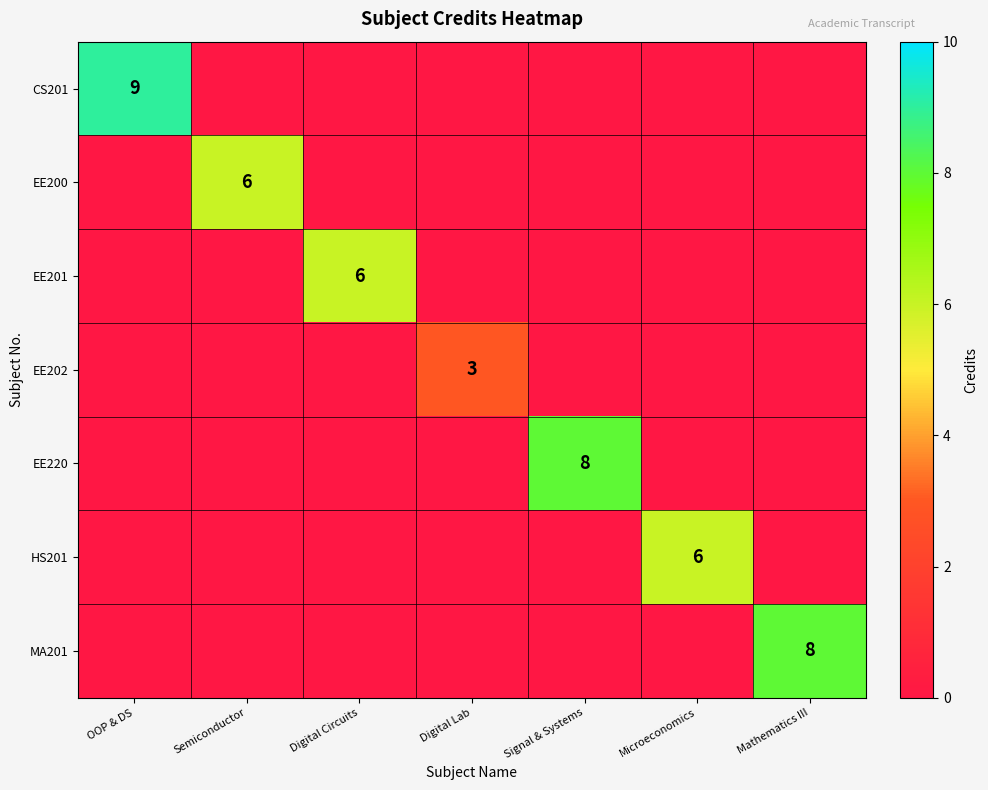

Which label corresponds to the largest value in the chart?

OOP & DS